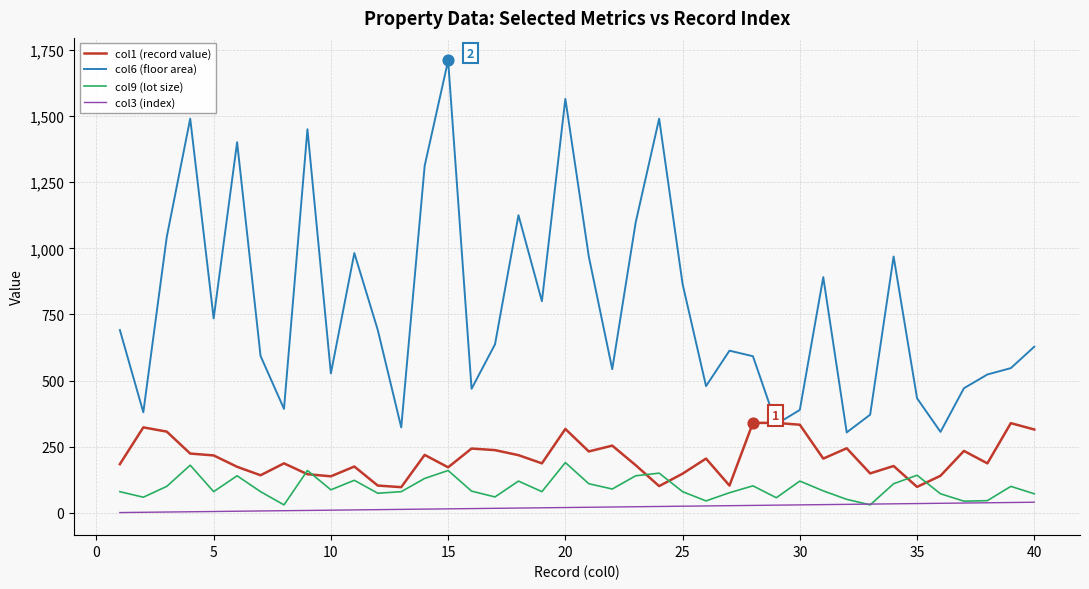

Which series has the largest total across all categories?

col6 (floor area)